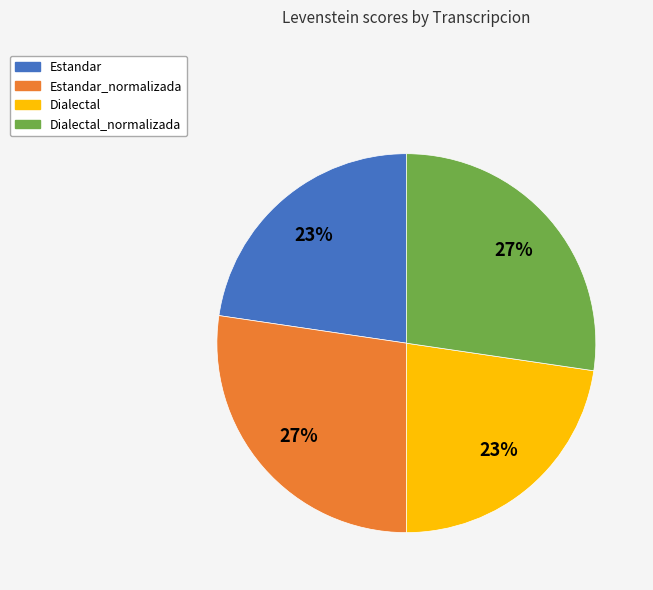

Is it true that Dialectal_normalizada is 27% of the pie?

True